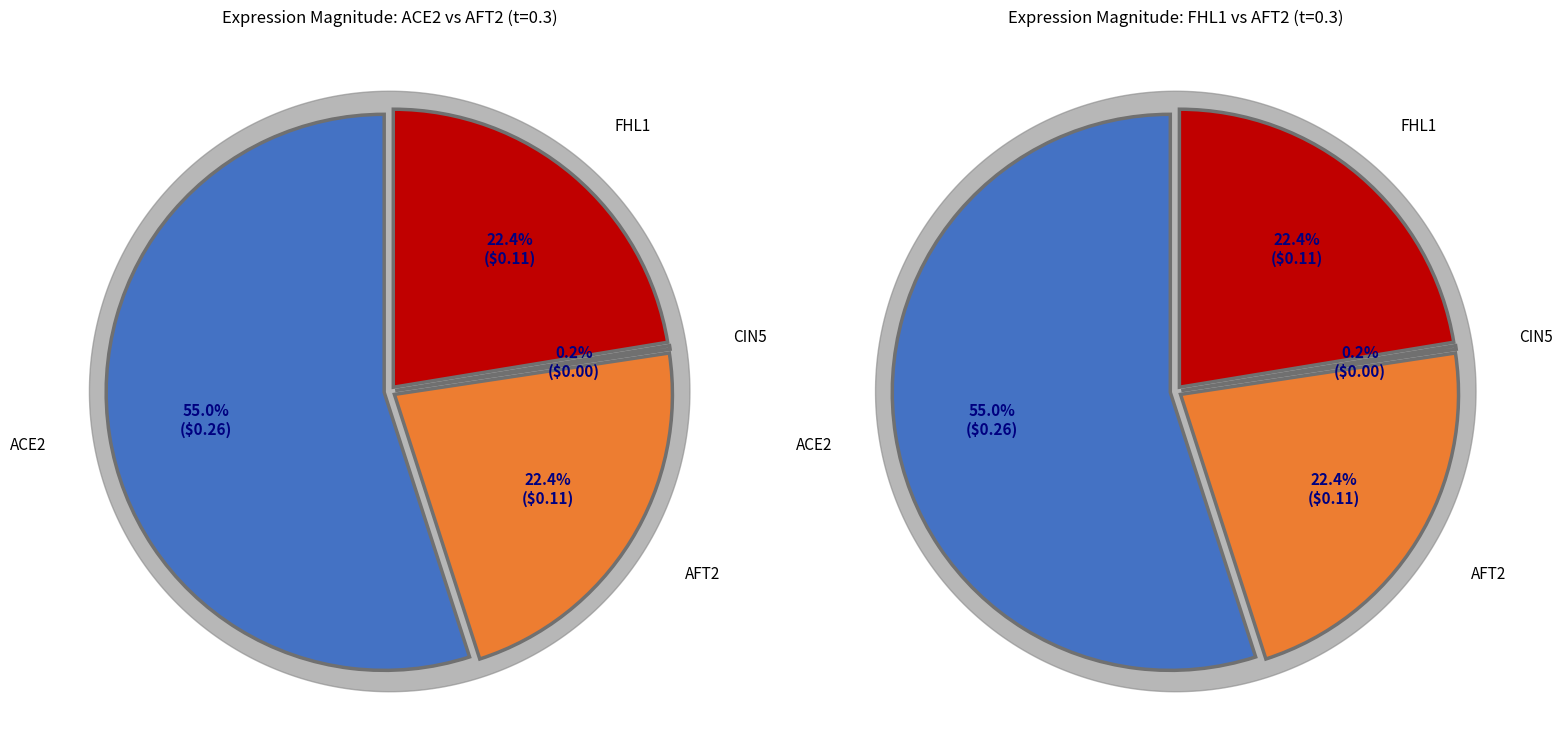

What is the smallest slice in the pie chart?

CIN5